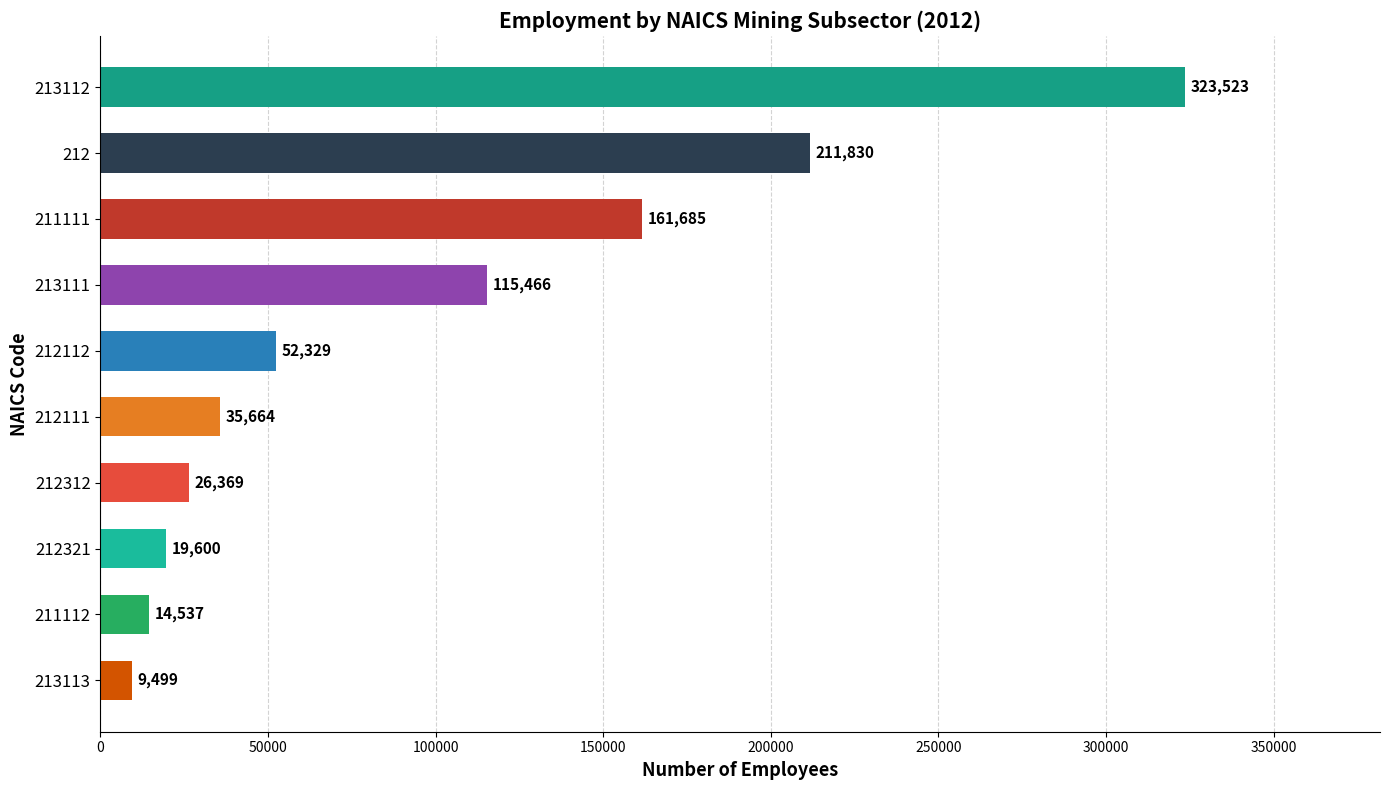

The chart shows a value of 115466 at 213111. True or false?

True